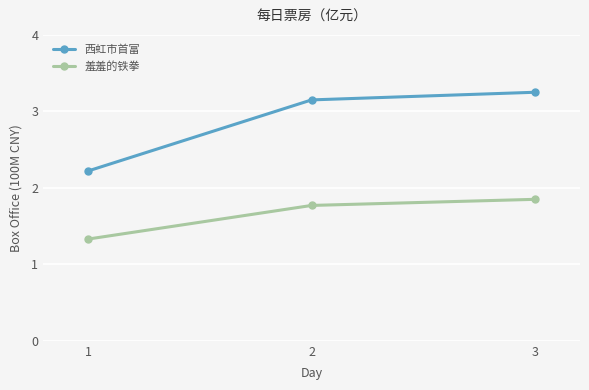

What is the value of the 西虹市首富 point at the 1st from the left?

2.2